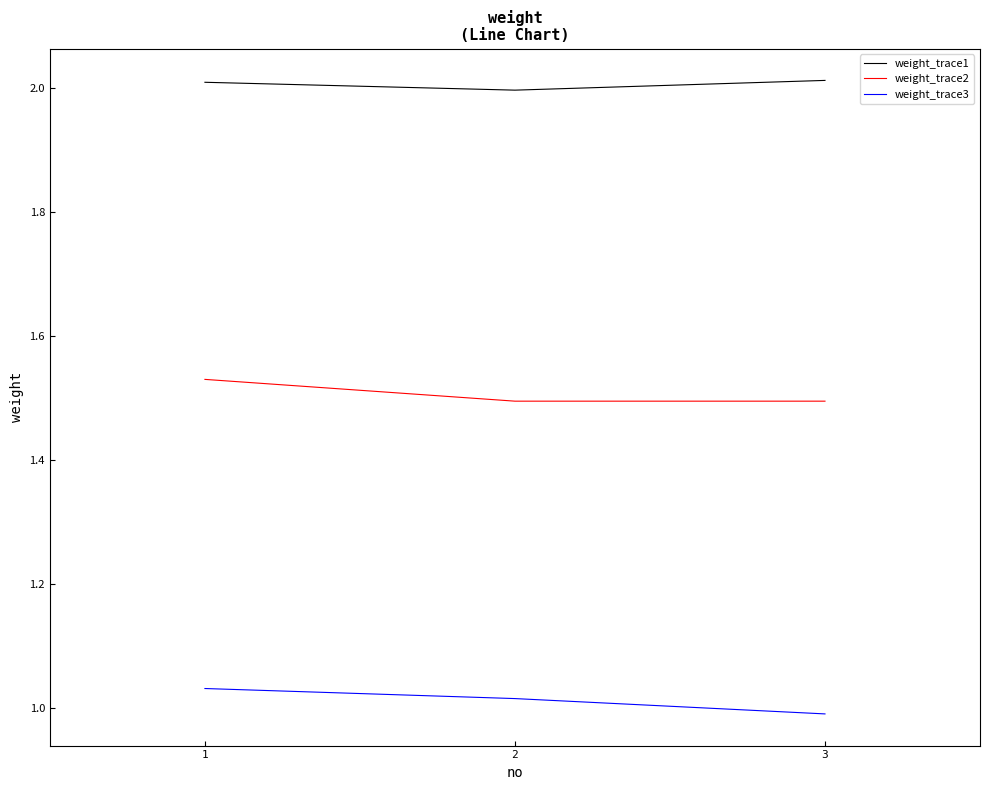

At which category is the sum across all series the highest?

1